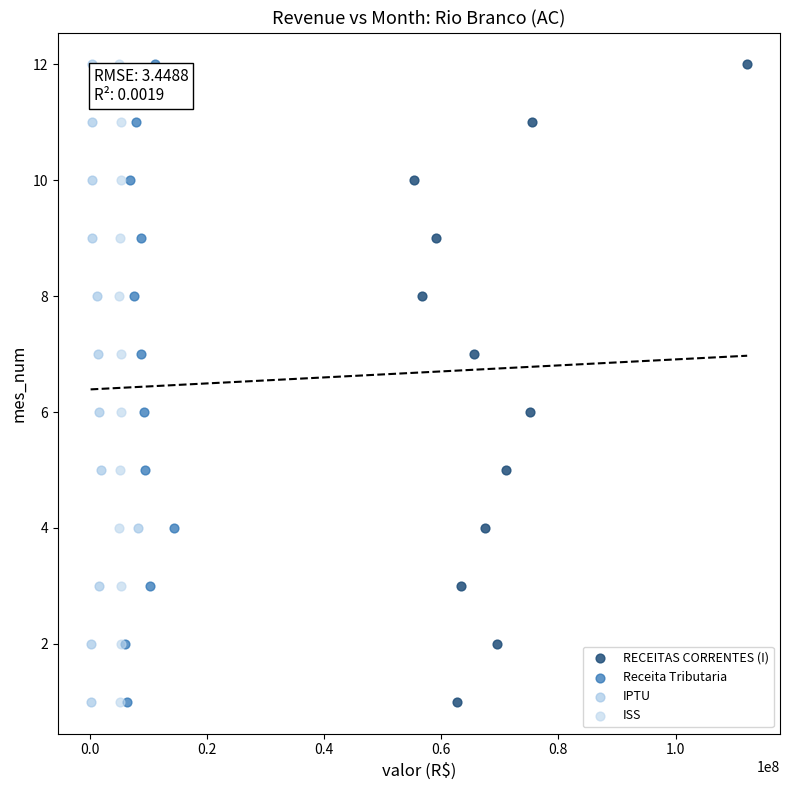

What are all the series names shown in the legend?

RECEITAS CORRENTES (I), Receita Tributaria, IPTU, ISS